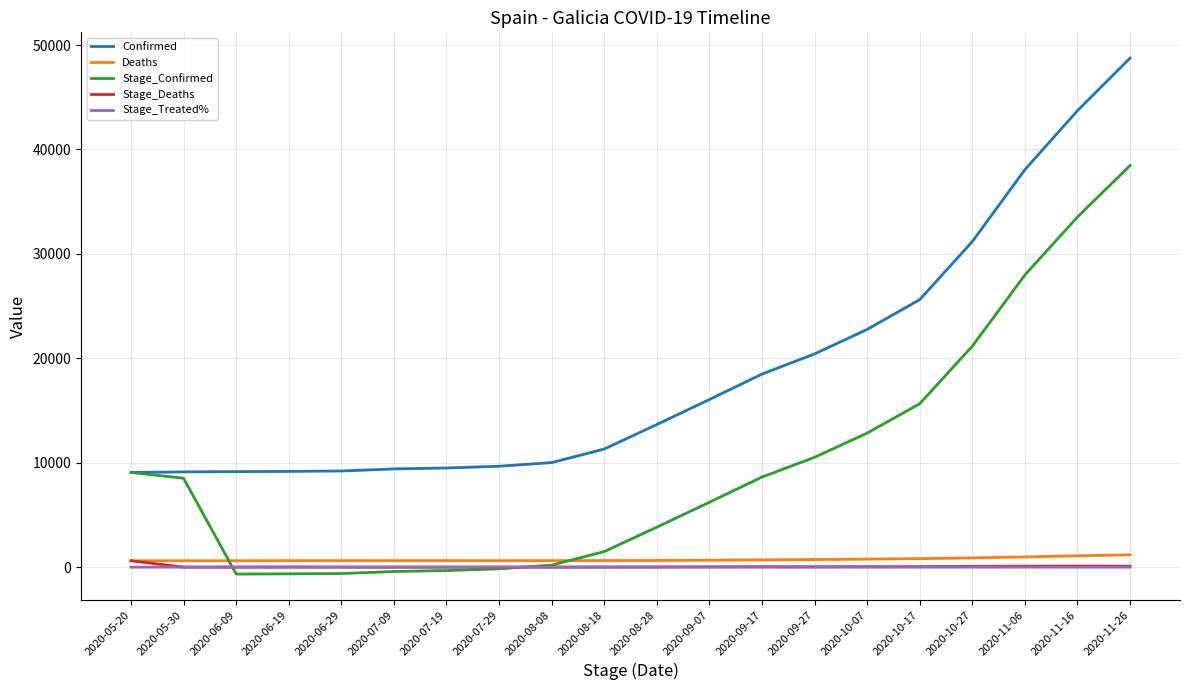

True or false: Confirmed and Deaths cross at least once.

False